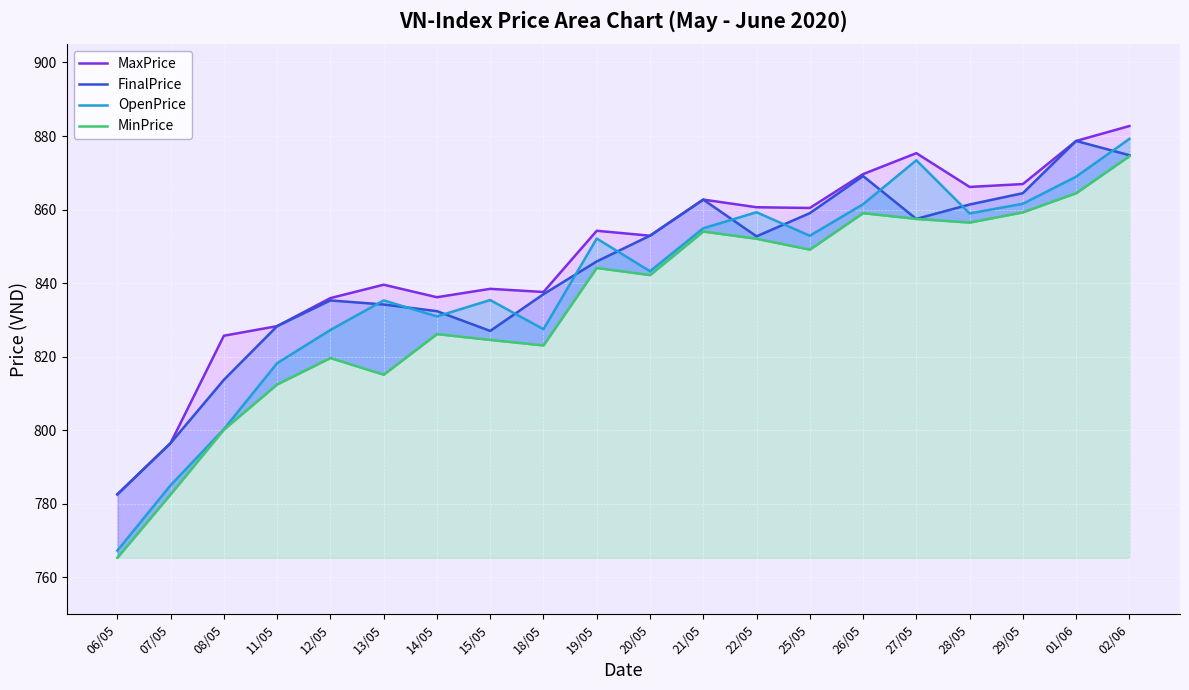

Rank the series at 07/05 from lowest to highest value.

MinPrice, OpenPrice, MaxPrice, FinalPrice